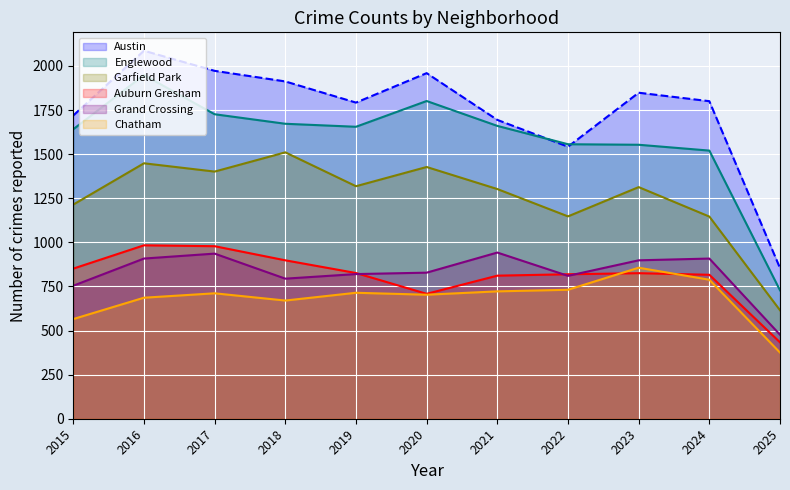

List the labels in order of Garfield Park value, largest first.

2018, 2016, 2020, 2017, 2019, 2023, 2021, 2015, 2022, 2024, 2025